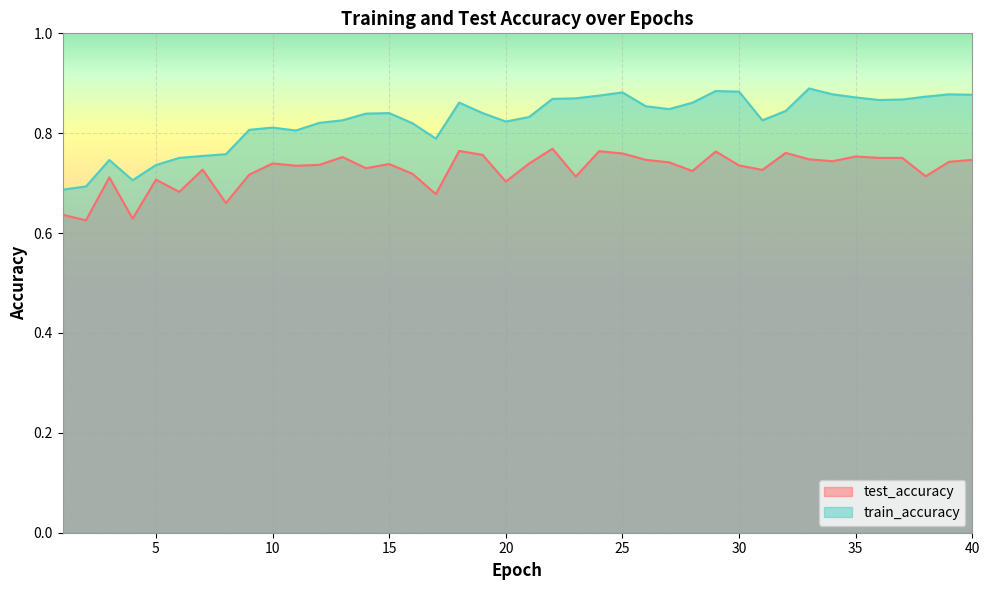

At which category is the sum across all series the highest?

29